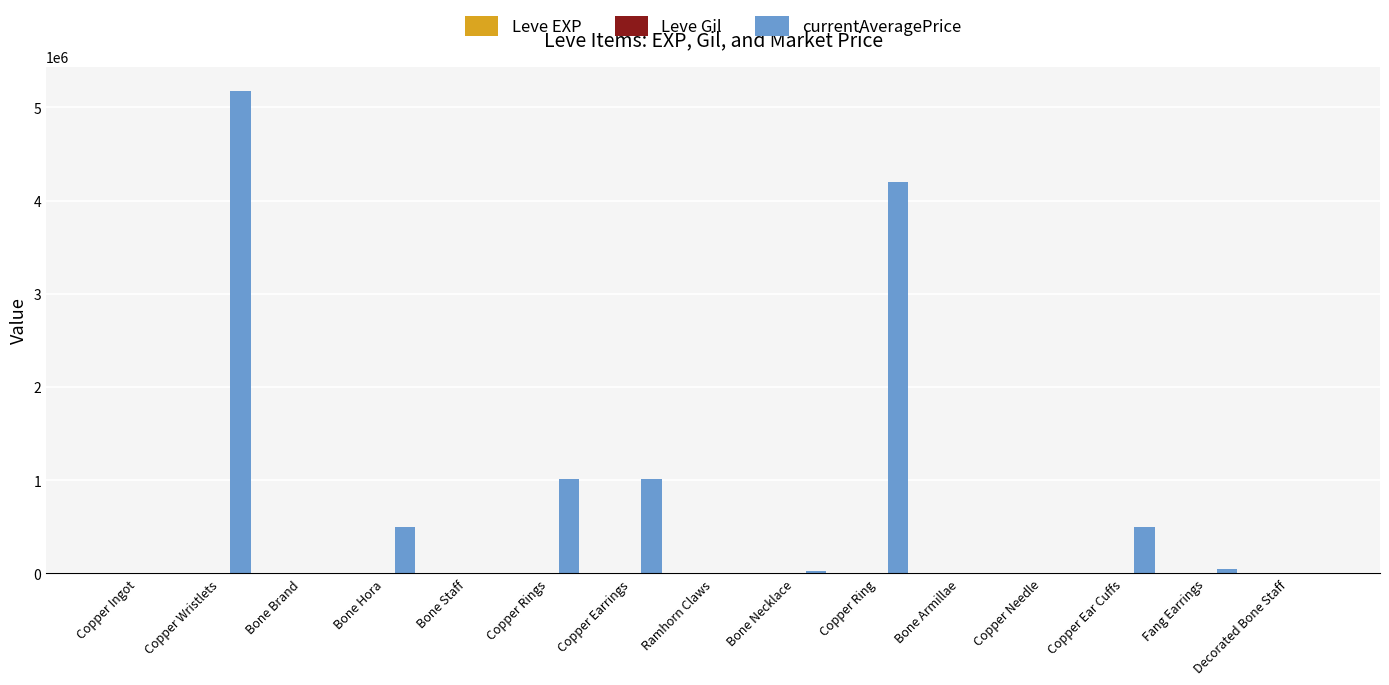

Which series changed the most between Copper Wristlets and Ramhorn Claws?

currentAveragePrice